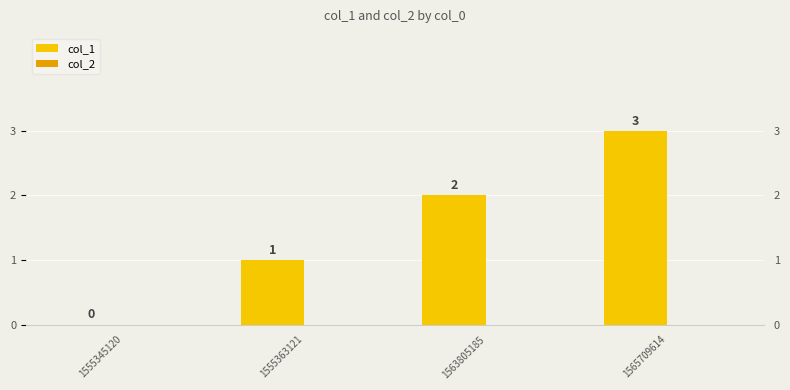

Reading right to left, what are all the values shown in this chart?

col_1: 1565709614=3	1563805185=2	1555363121=1	1555345120=0
col_2: 1565709614=0	1563805185=0	1555363121=0	1555345120=0